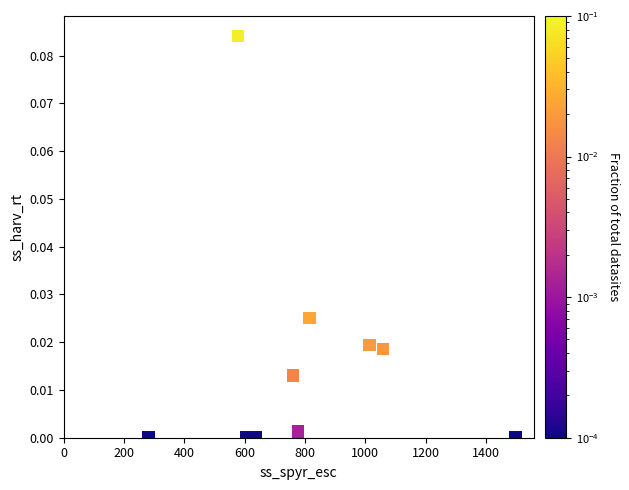

What is the average X value?

802.2